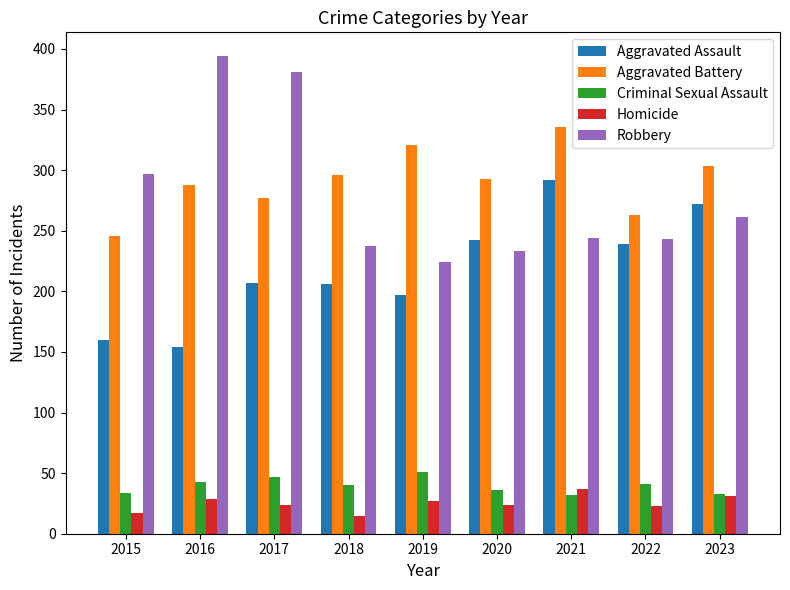

What is the value of the Robbery bar at the 3rd from the left?

381